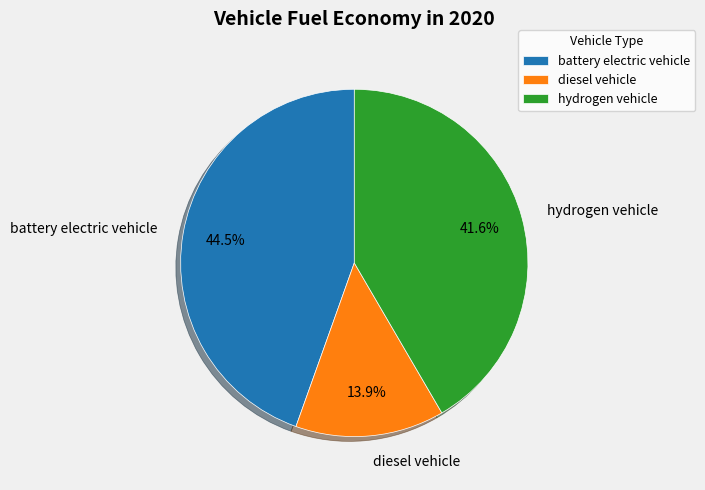

To the nearest percent, what is the difference between the hydrogen vehicle and diesel vehicle slice percentages?

28%